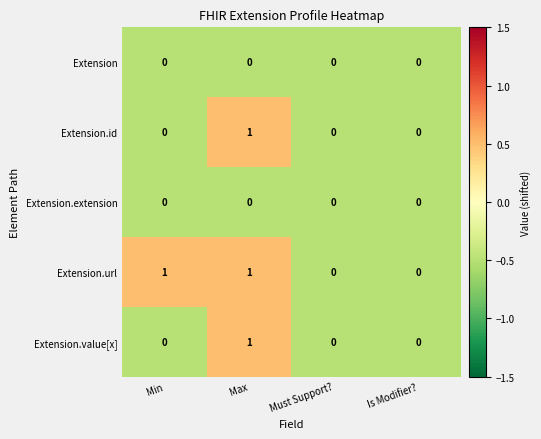

The Extension.url series shows 0 at Is Modifier?. True or false?

True